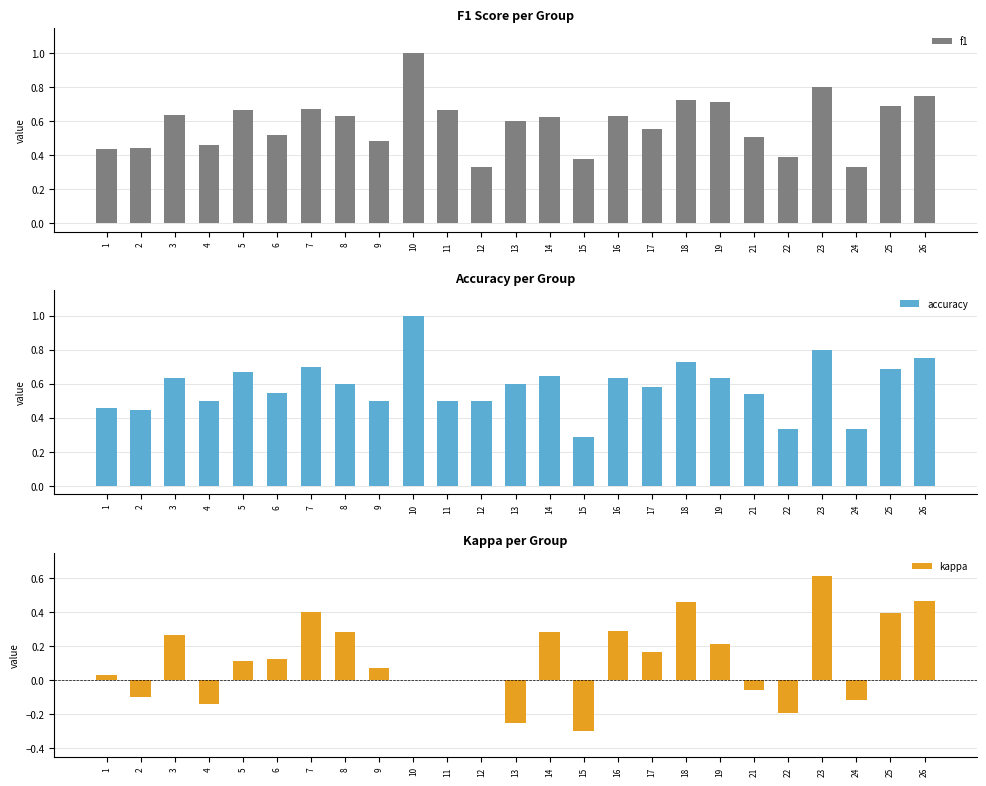

How many negative values does the kappa series have?

7